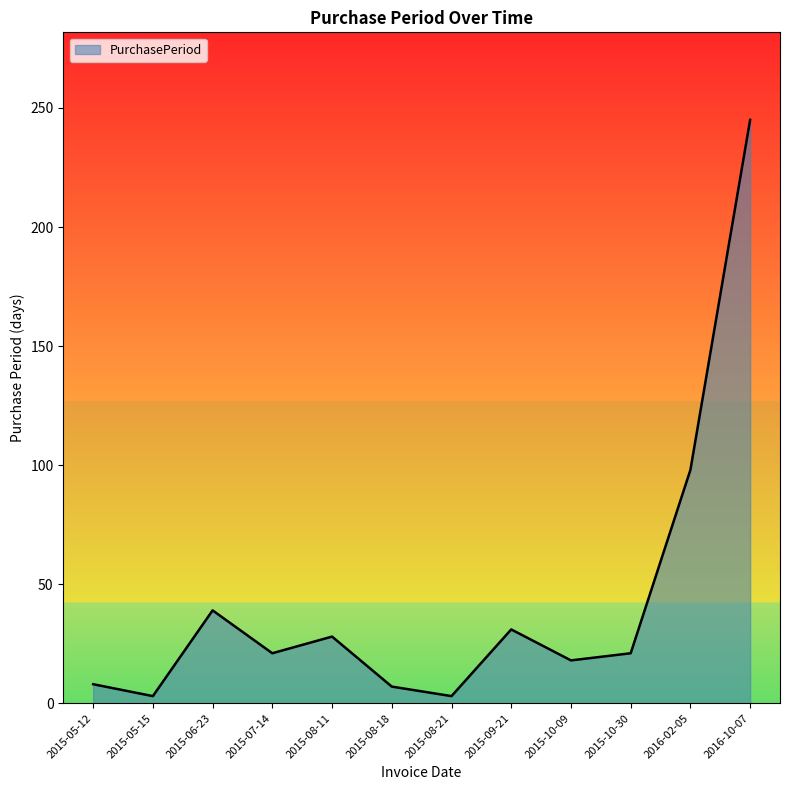

Does the chart have visible grid lines?

No